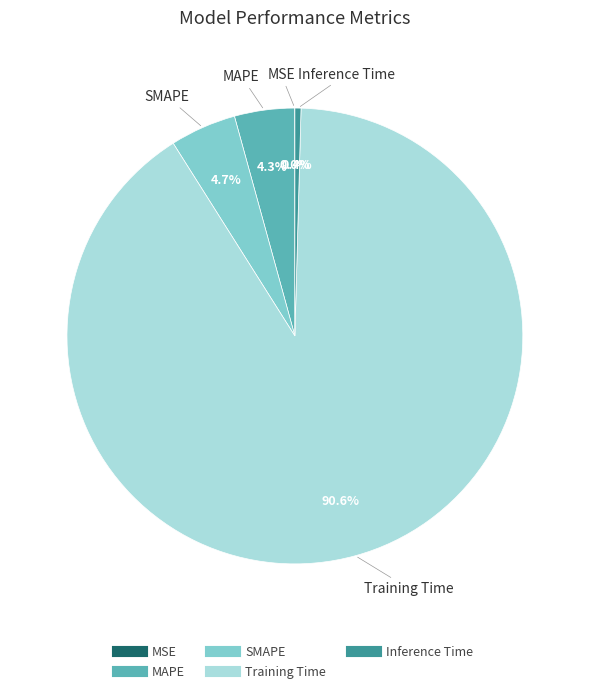

Is there a majority slice in this chart?

Yes